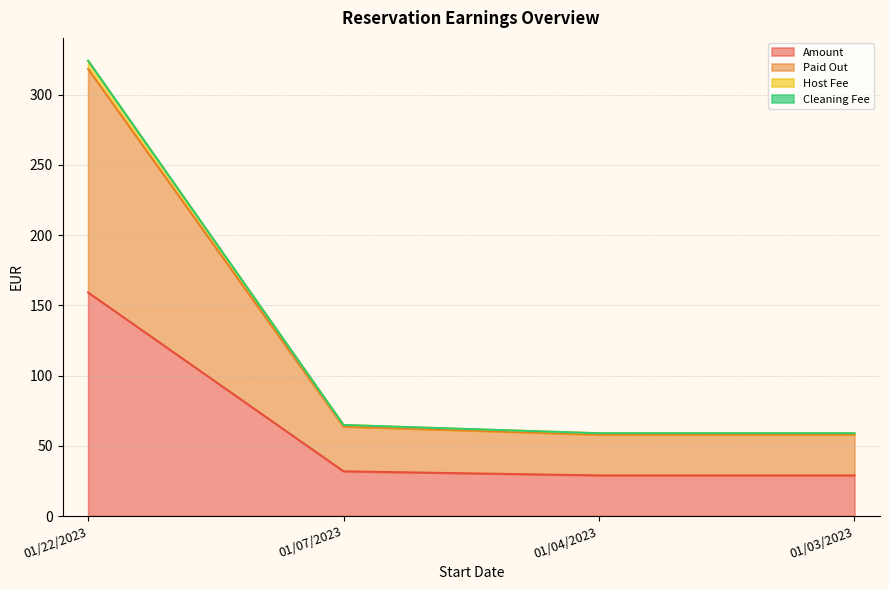

Rank the categories by Paid Out value from highest to lowest.

01/22/2023, 01/07/2023, 01/04/2023, 01/03/2023